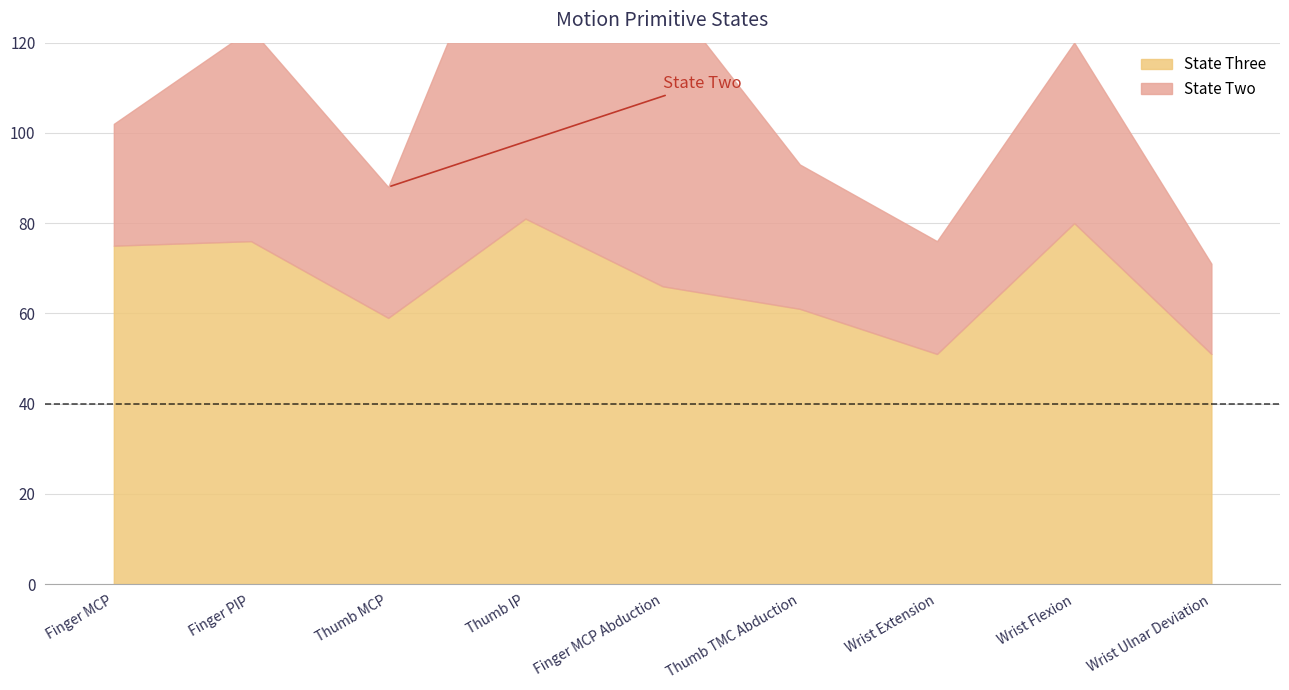

Between Wrist Extension and Wrist Ulnar Deviation, which series saw the biggest shift?

State Two